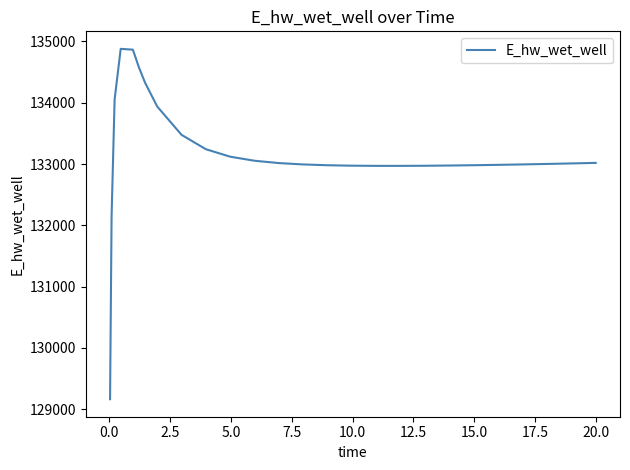

What is the smallest value displayed?

129163.8